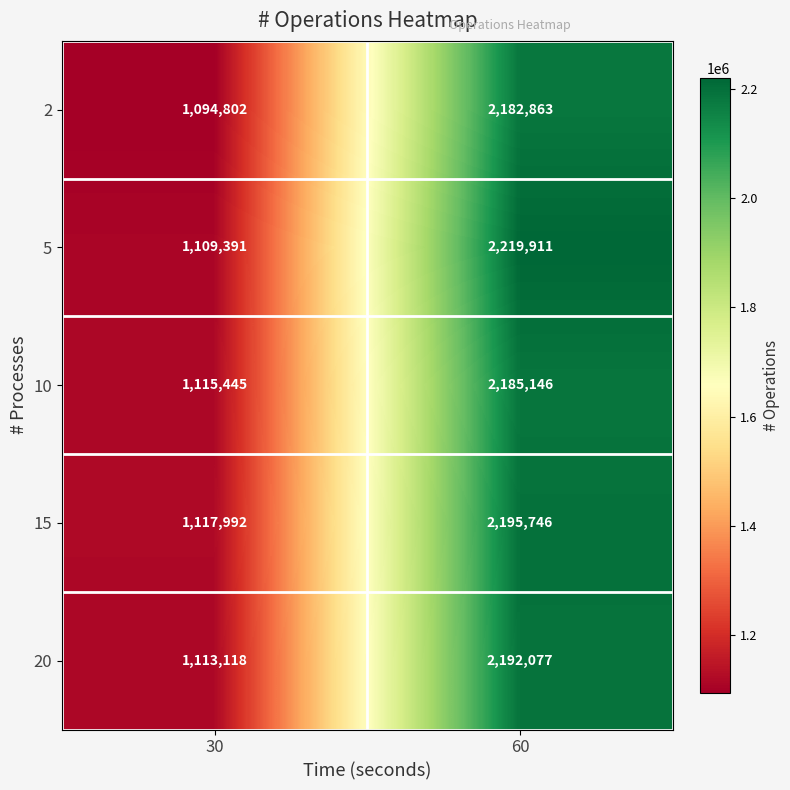

Which series has the largest total across all categories?

5